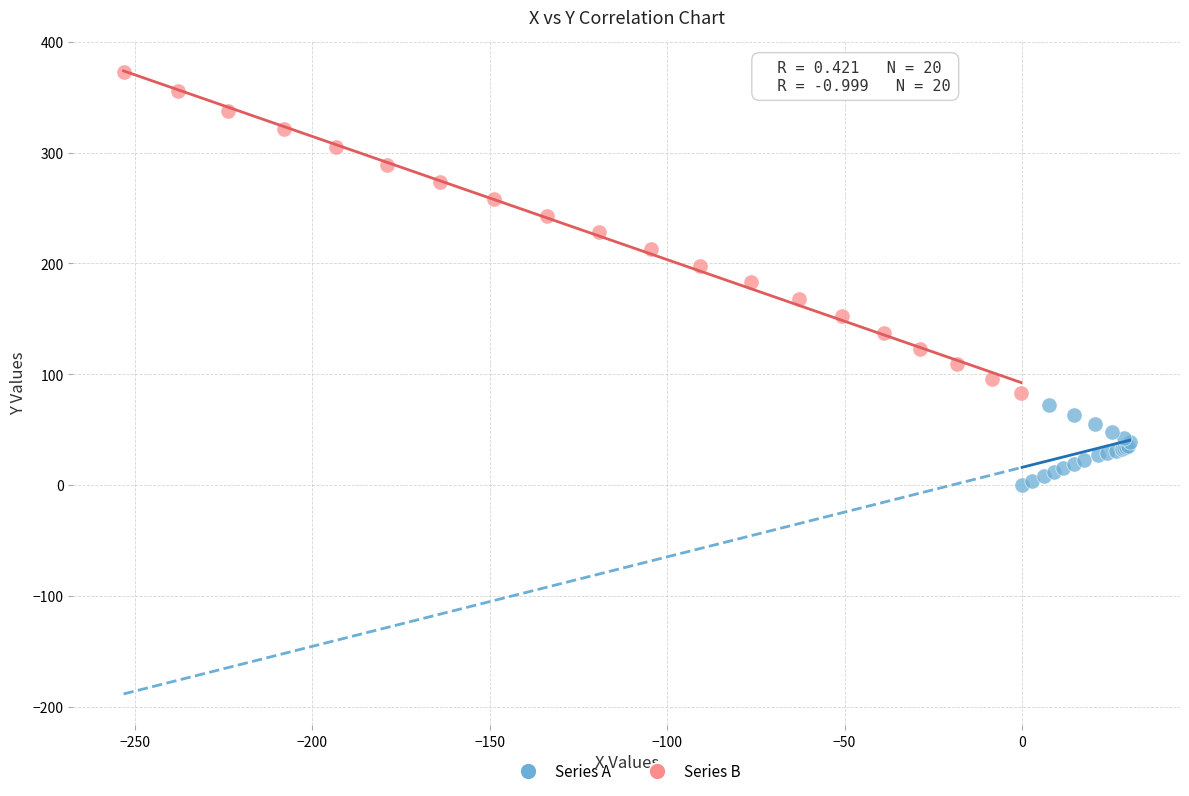

What are all the series names shown in the legend?

Series A, Series B